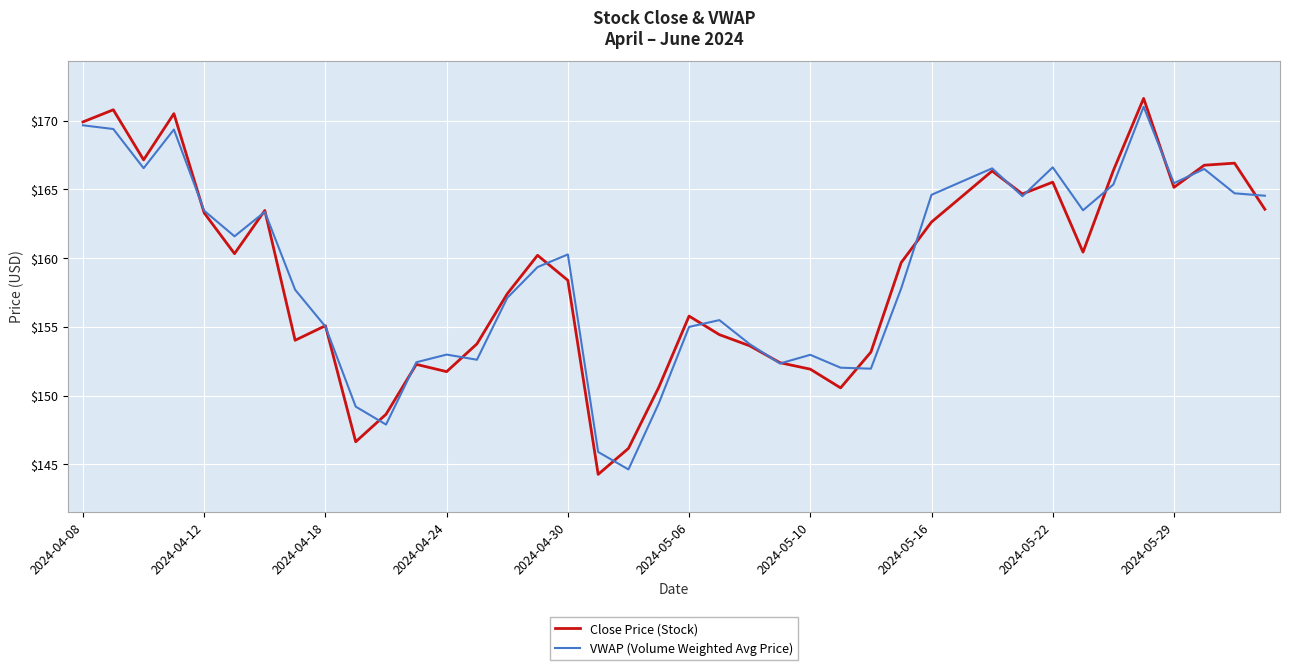

What is the smallest value displayed?

144.3